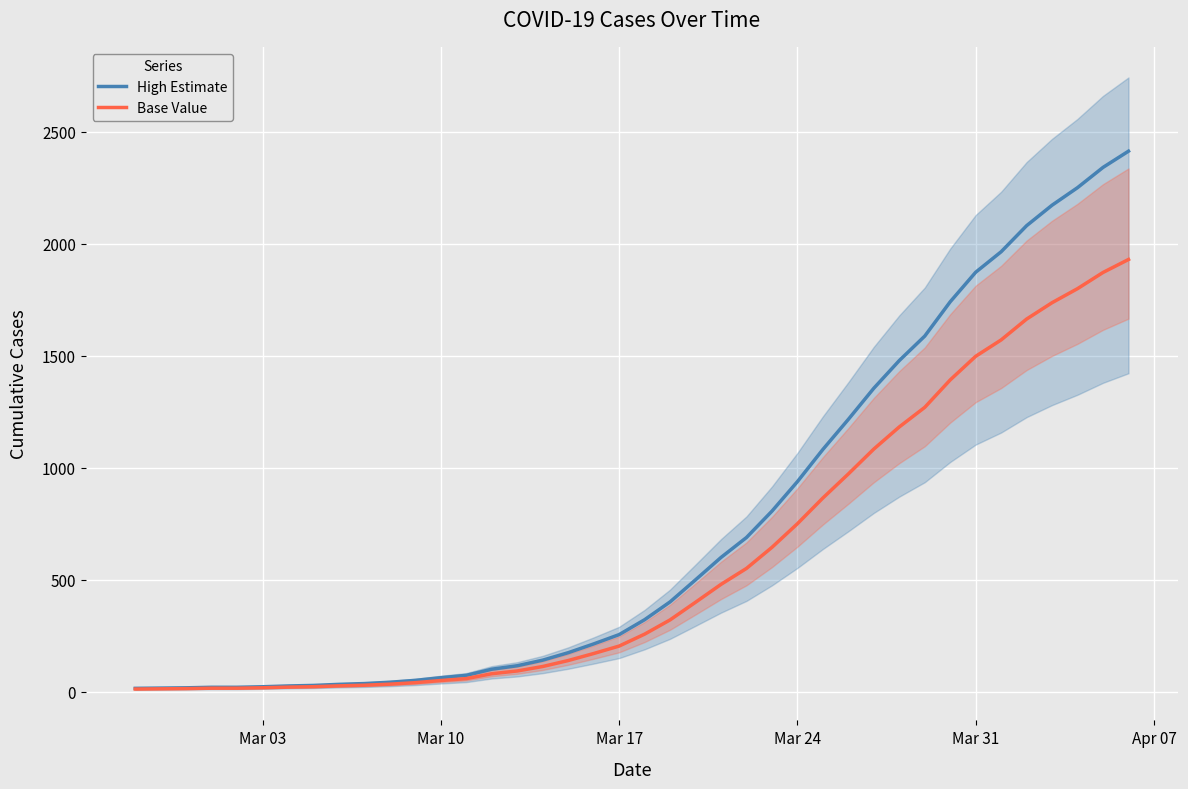

True or false: Base Value has a value of 361.7 at 20.

False